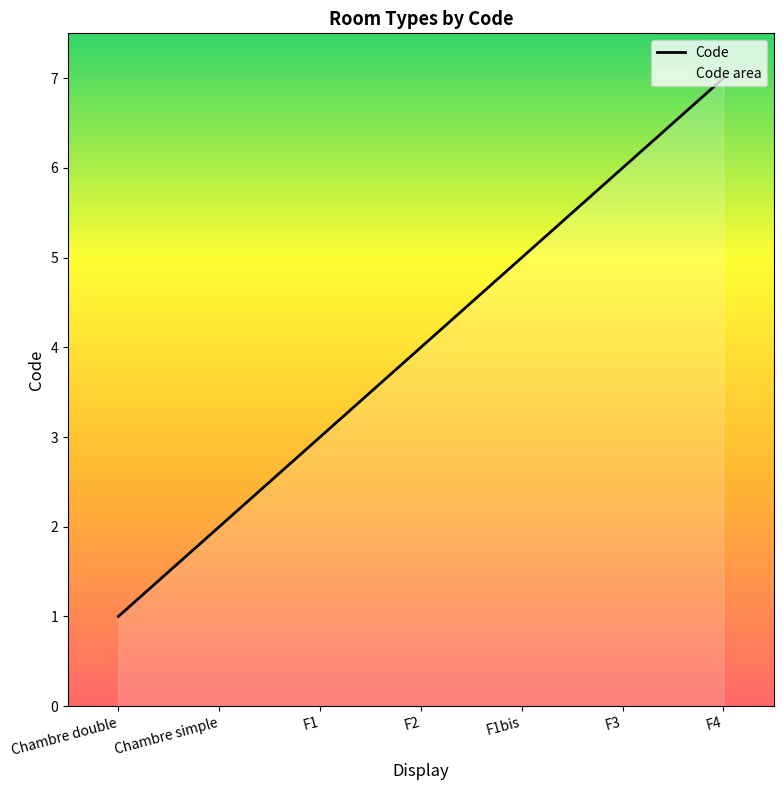

The value at F1bis is 5. True or false?

True